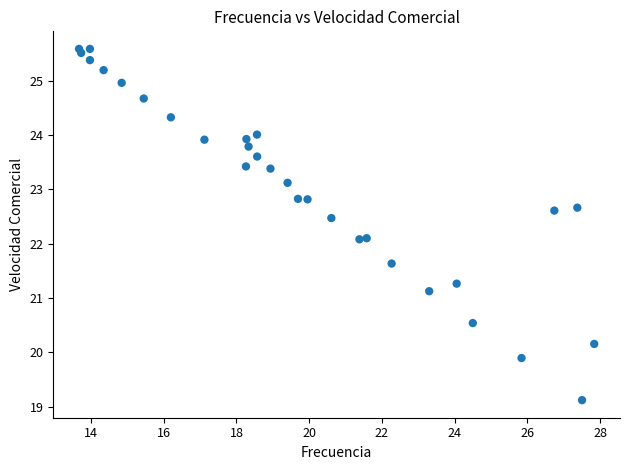

What is the range of Y values (max minus min)?

6.5